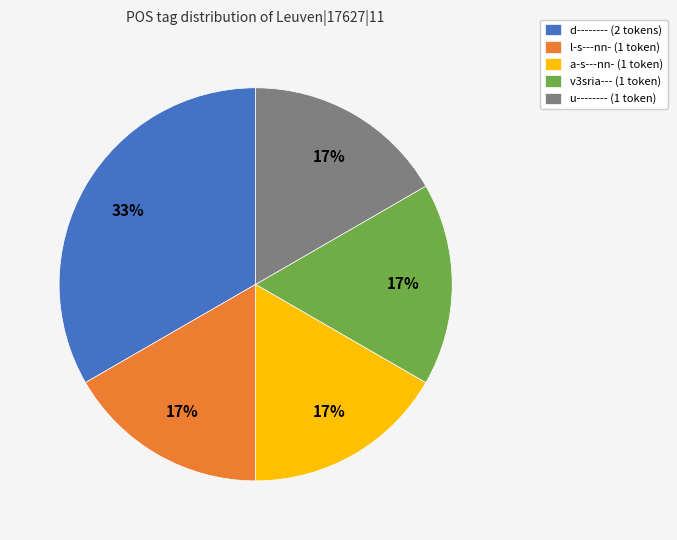

To the nearest percent, what is the average slice percentage?

20%